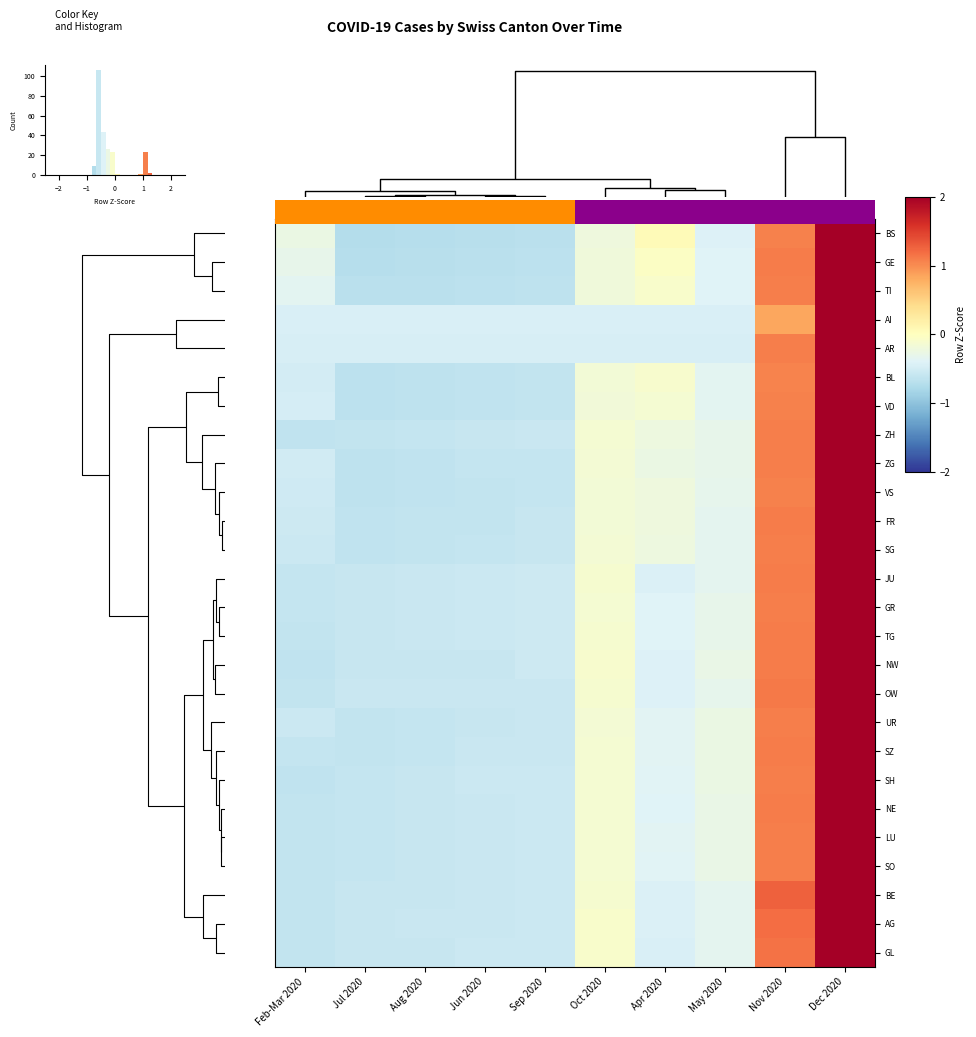

The UR series shows -0.6 at Sep 2020. True or false?

True